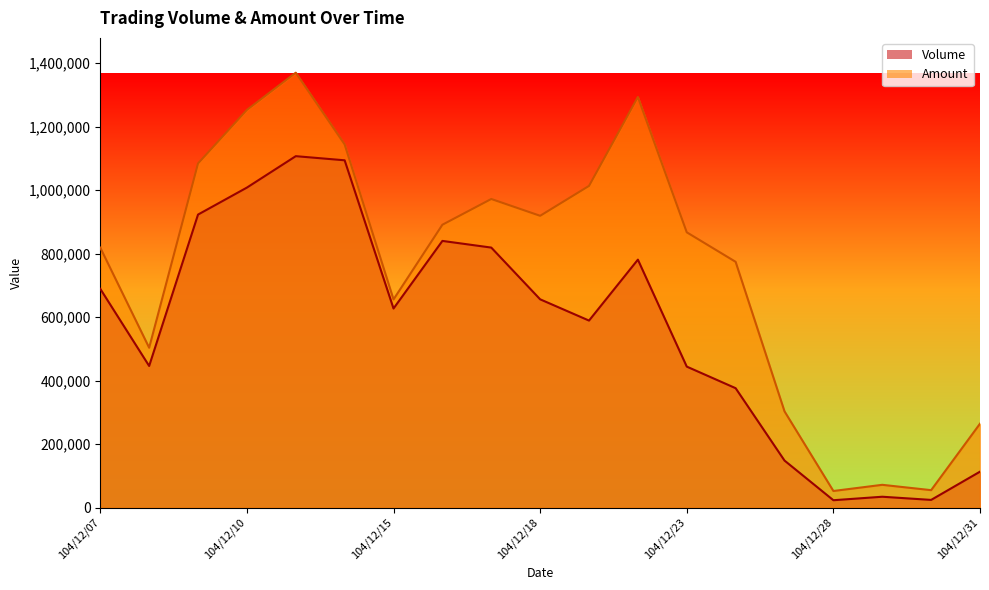

How many data points in Volume are less than 627000?

9